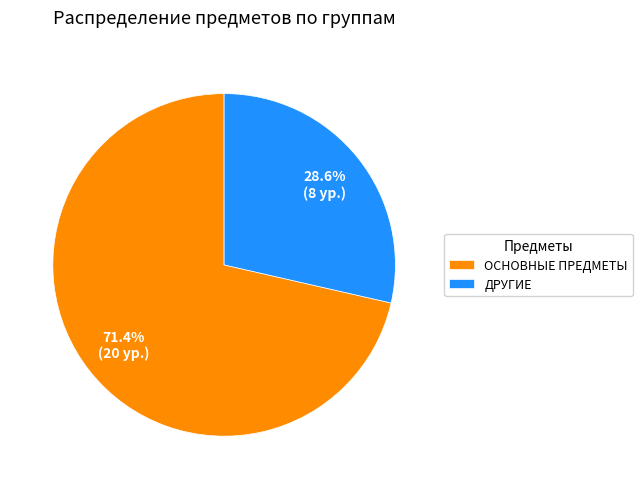

Is there any slice that represents more than half of the pie?

Yes